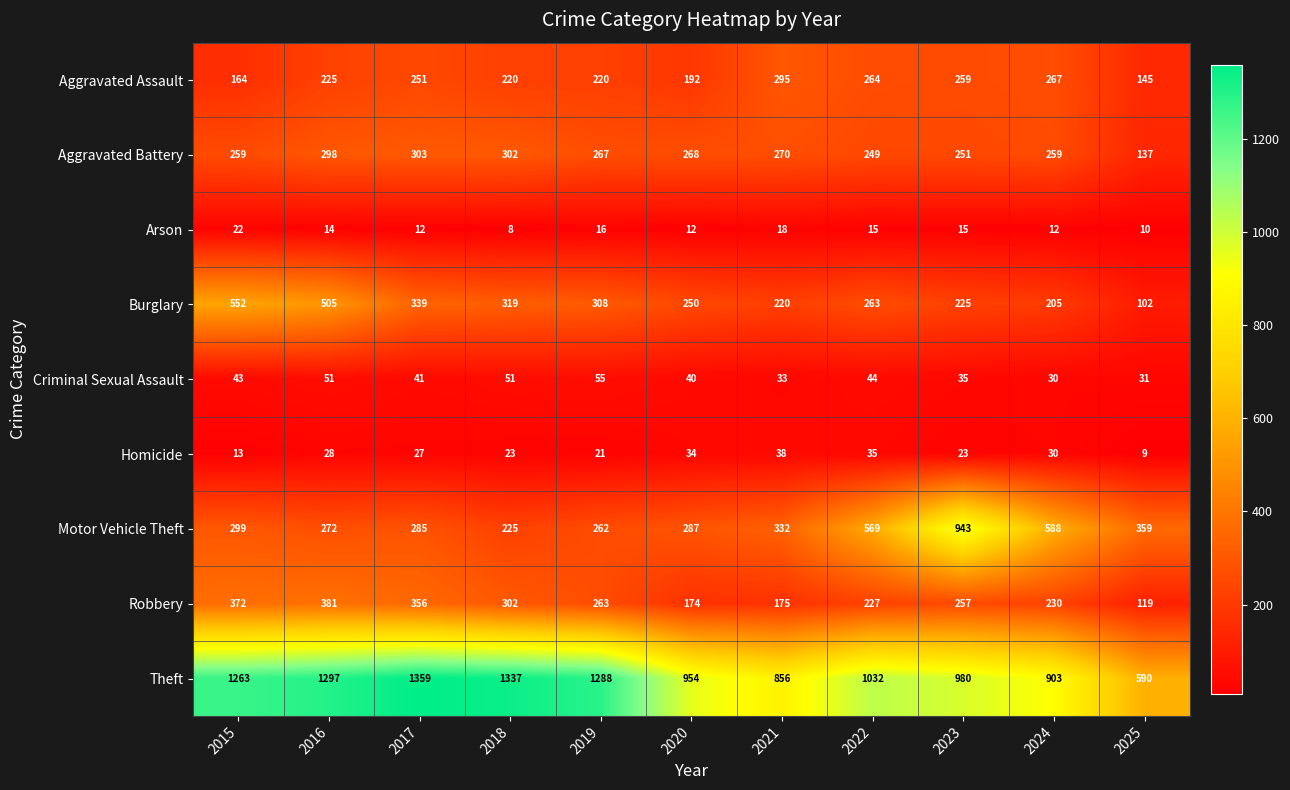

At which category is the sum across all series the highest?

2016